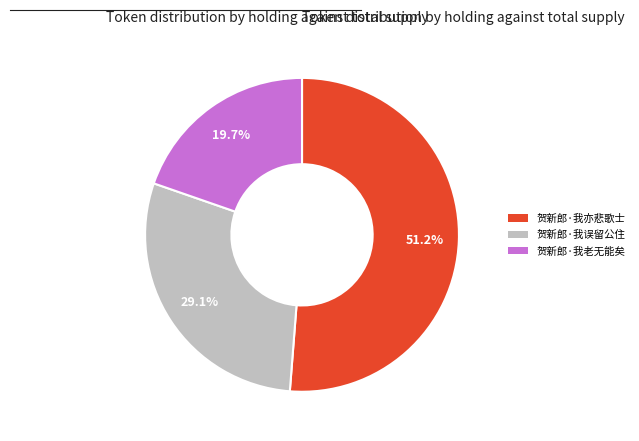

Which has a higher value, 贺新郎·我误留公住 or 贺新郎·我老无能矣?

贺新郎·我误留公住